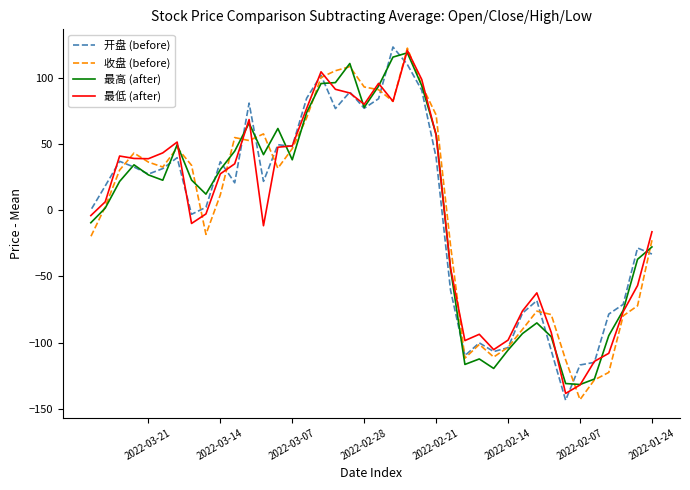

True or false: 收盘 (before) has a value of 13.8 at 32.

False